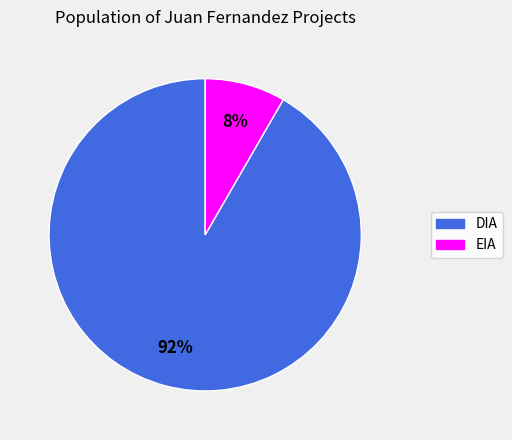

Which slice is the largest?

DIA